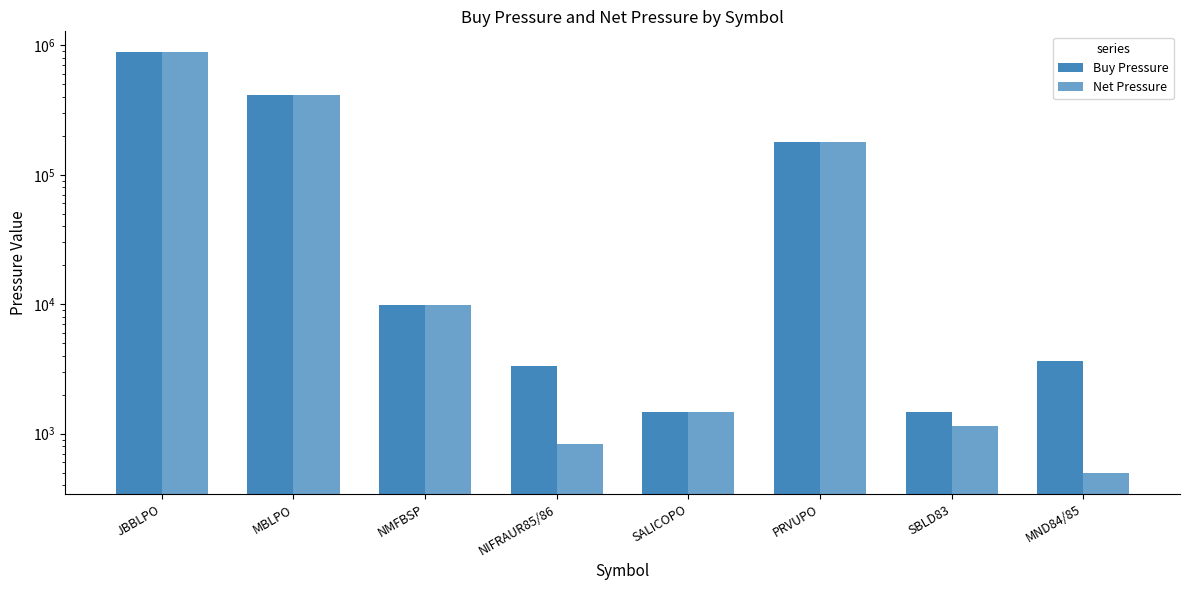

Is the value of Buy Pressure at NMFBSP greater than the value of Net Pressure at NMFBSP?

No